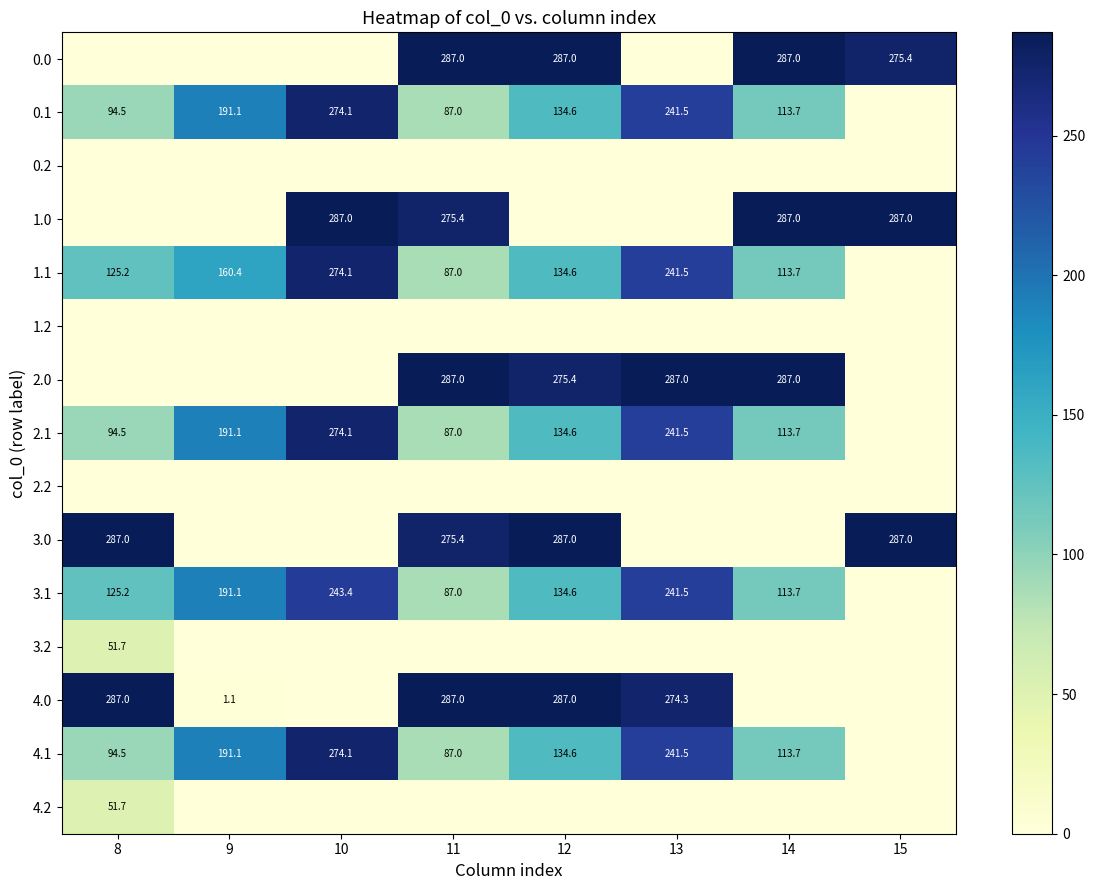

Which category has the lowest value across all series?

8